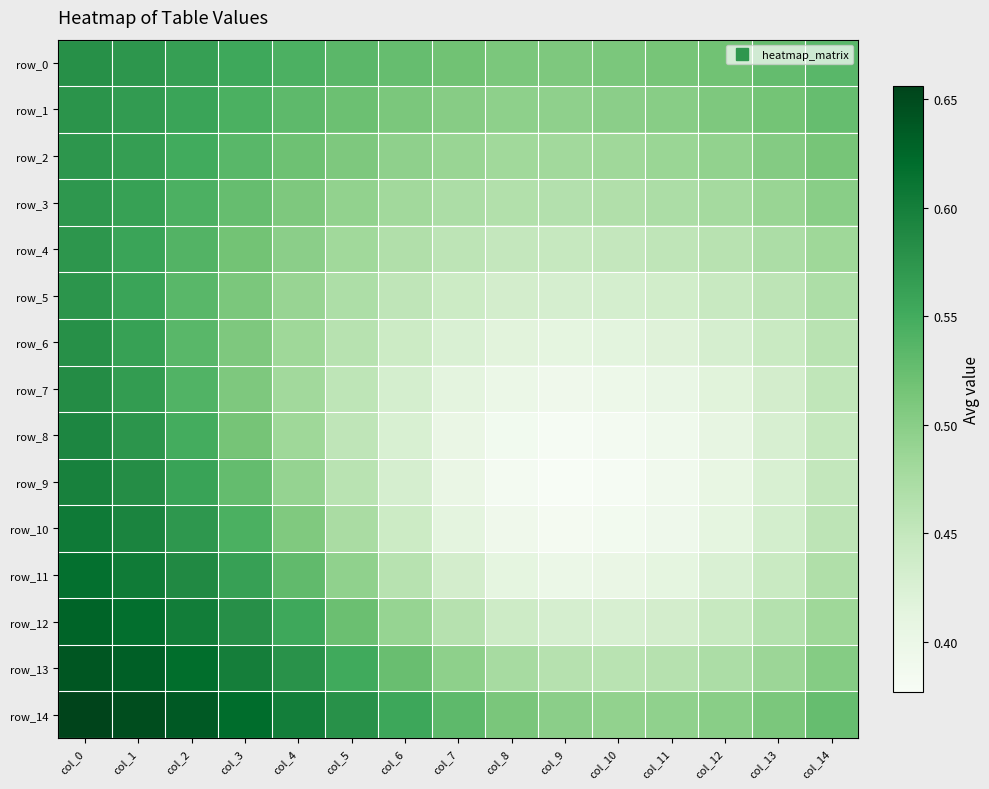

List the labels in order of row_14 value, largest first.

col_0, col_1, col_2, col_3, col_4, col_5, col_6, col_7, col_14, col_8, col_13, col_12, col_9, col_11, col_10